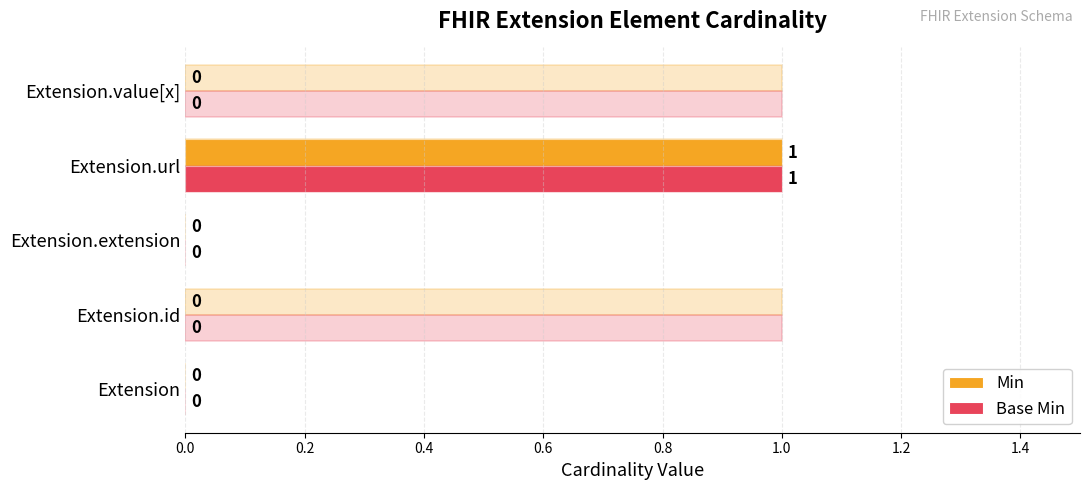

The value of Base Min at Extension.value[x] is -1. True or false?

False